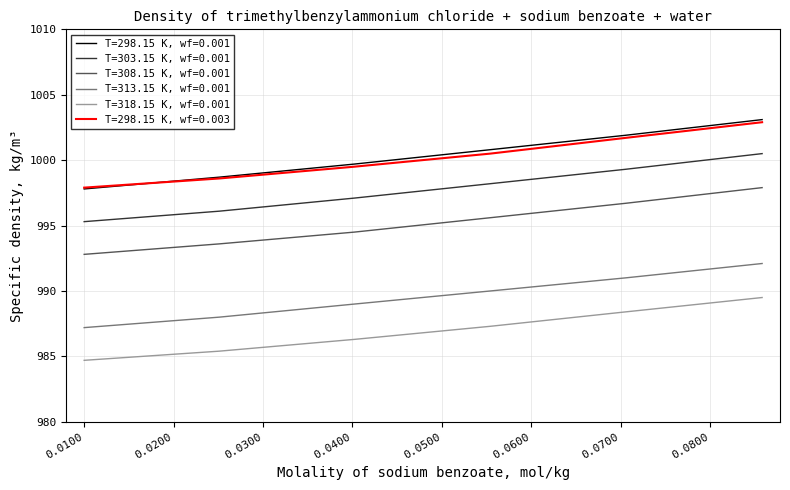

At how many categories does at least one series exceed 987?

6